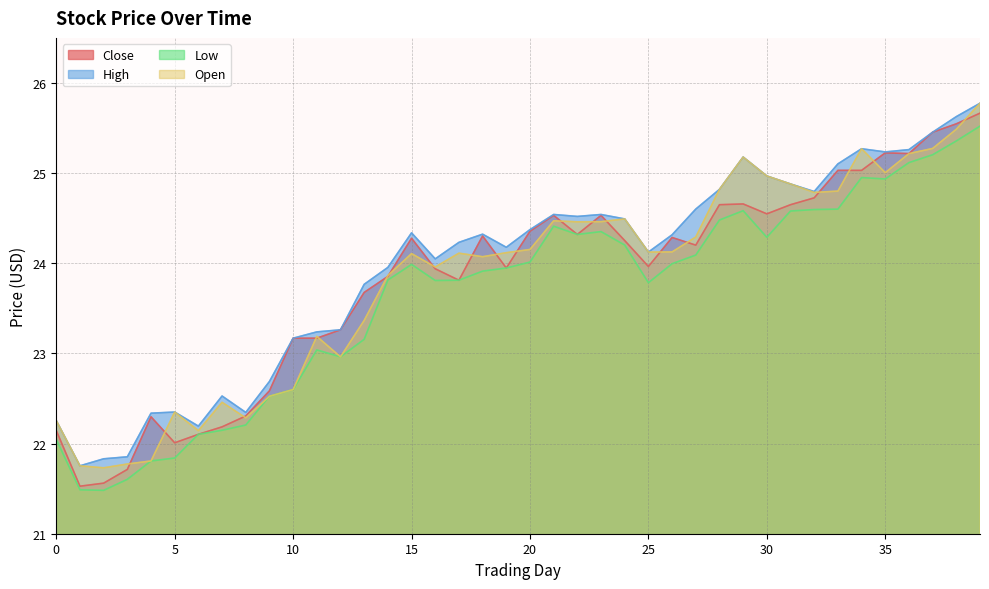

Reading left to right, extract all data points from this chart.

Close: 0=22.1	1=21.5	2=21.6	3=21.7	4=22.3	5=22.0	6=22.1	7=22.2	8=22.3	9=22.6	10=23.2	11=23.2	12=23.3	13=23.7	14=23.9	15=24.3	16=23.9	17=23.8	18=24.3	19=23.9	20=24.4	21=24.5	22=24.3	23=24.5	24=24.3	25=24.0	26=24.3	27=24.2	28=24.6	29=24.7	30=24.5	31=24.6	32=24.7	33=25.0	34=25.0	35=25.2	36=25.2	37=25.5	38=25.5	39=25.7
High: 0=22.3	1=21.8	2=21.8	3=21.9	4=22.3	5=22.3	6=22.2	7=22.5	8=22.3	9=22.7	10=23.2	11=23.2	12=23.3	13=23.8	14=24.0	15=24.3	16=24.0	17=24.2	18=24.3	19=24.2	20=24.4	21=24.5	22=24.5	23=24.5	24=24.5	25=24.1	26=24.3	27=24.6	28=24.8	29=25.2	30=25.0	31=24.9	32=24.8	33=25.1	34=25.3	35=25.2	36=25.3	37=25.5	38=25.6	39=25.8
Low: 0=22.0	1=21.5	2=21.5	3=21.6	4=21.8	5=21.8	6=22.1	7=22.1	8=22.2	9=22.5	10=22.6	11=23.0	12=23.0	13=23.2	14=23.8	15=24.0	16=23.8	17=23.8	18=23.9	19=23.9	20=24.0	21=24.4	22=24.3	23=24.4	24=24.2	25=23.8	26=24.0	27=24.1	28=24.5	29=24.6	30=24.3	31=24.6	32=24.6	33=24.6	34=25.0	35=24.9	36=25.1	37=25.2	38=25.4	39=25.5
Open: 0=22.3	1=21.8	2=21.7	3=21.8	4=21.8	5=22.3	6=22.1	7=22.5	8=22.3	9=22.5	10=22.6	11=23.2	12=23.0	13=23.4	14=23.9	15=24.1	16=24.0	17=24.1	18=24.1	19=24.1	20=24.2	21=24.5	22=24.5	23=24.5	24=24.5	25=24.1	26=24.1	27=24.3	28=24.8	29=25.2	30=25.0	31=24.9	32=24.8	33=24.8	34=25.3	35=25.0	36=25.2	37=25.3	38=25.5	39=25.8